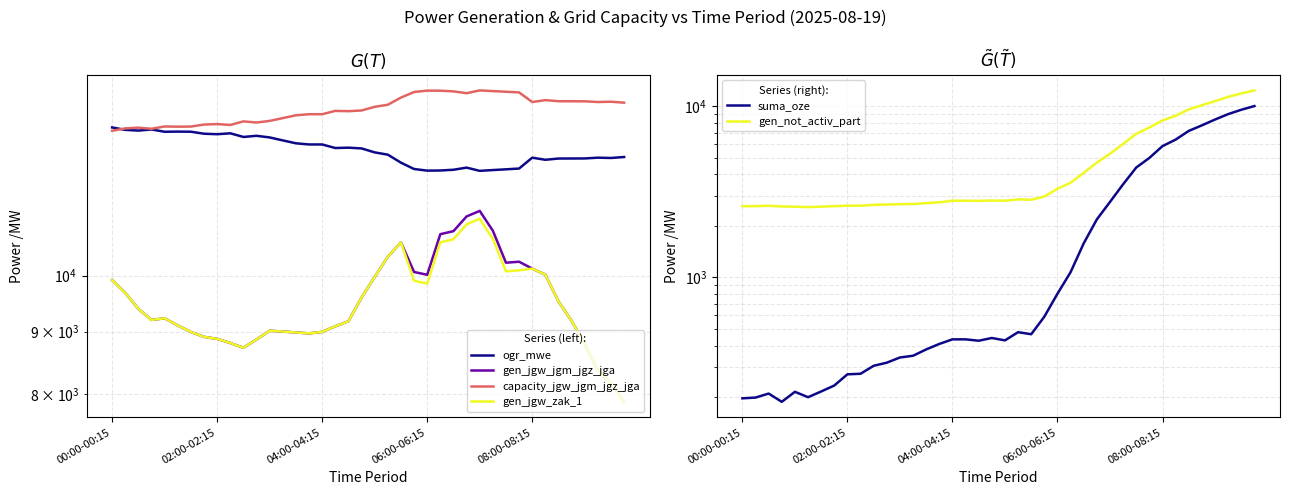

What is the minimum value shown in the chart?

188